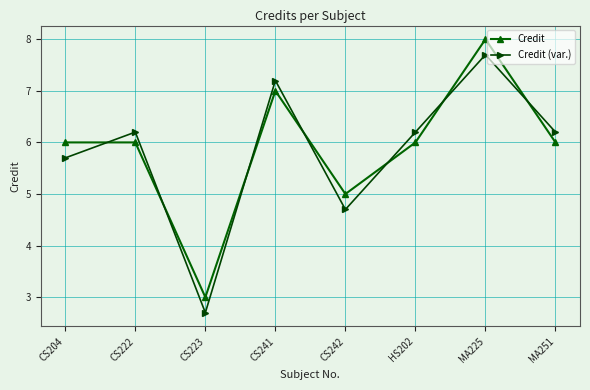

True or false: Credit (var.) and Credit cross at least once.

True